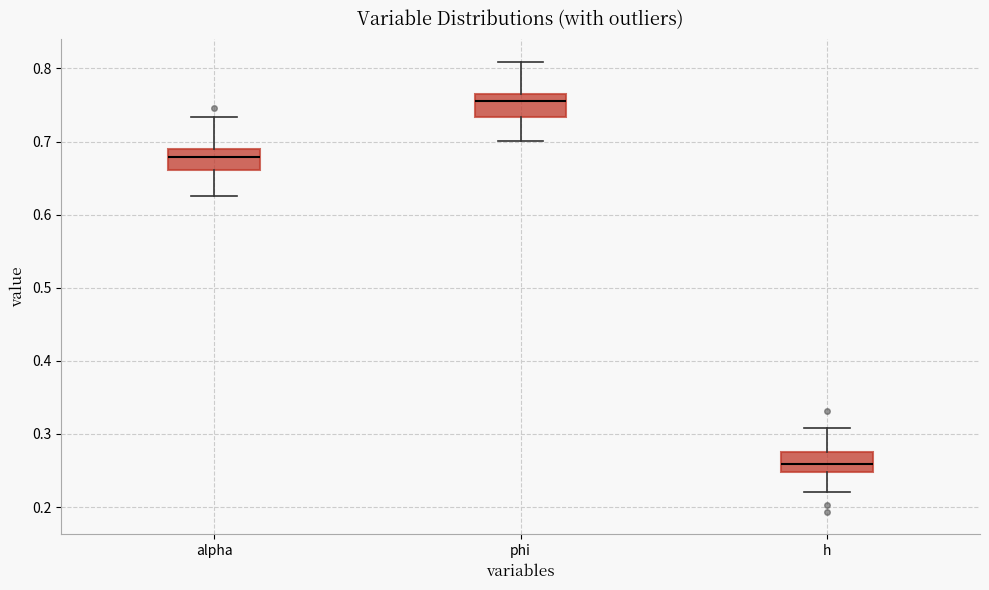

Where is the lower edge of the box for phi on the y-axis? The values are not printed on the chart, so give them approximately, as read against the axis.

0.73